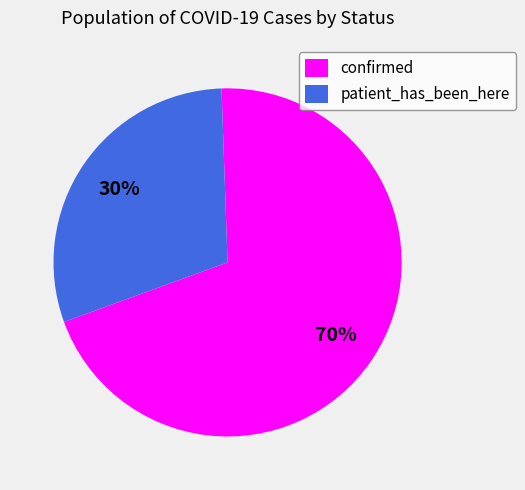

Combined, do confirmed and patient_has_been_here account for over 50%?

Yes